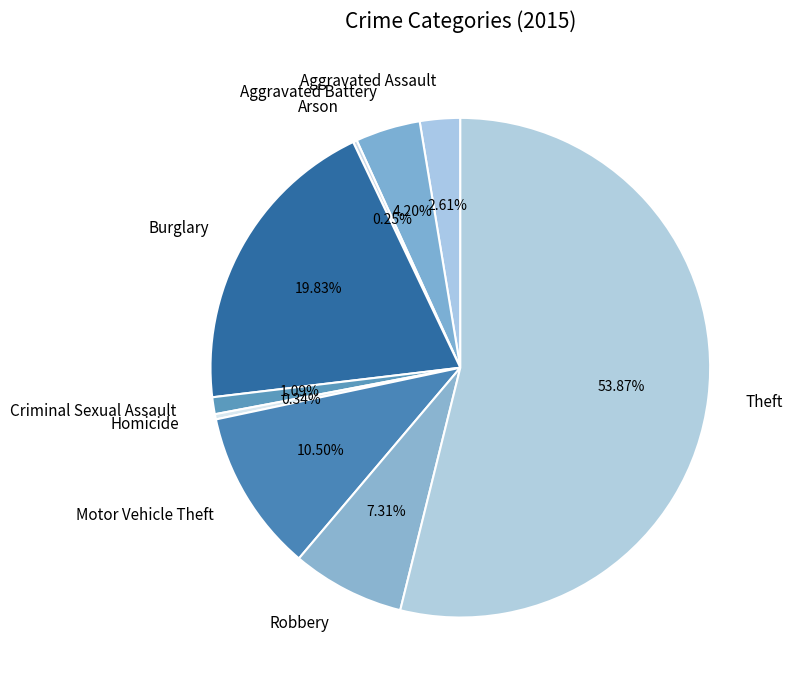

Which category has the biggest portion of the pie?

Theft